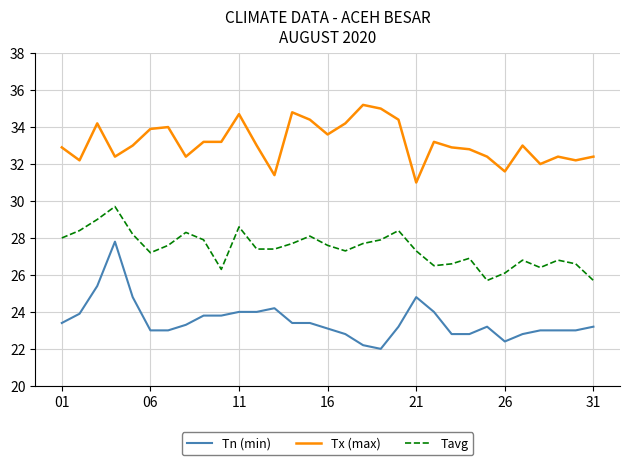

What is the difference between the maximum and minimum values in the Tn (min) series?

5.8